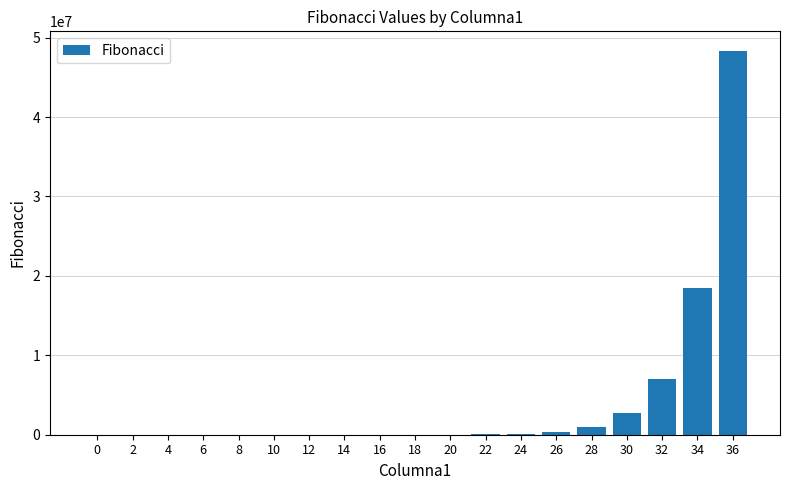

Which label corresponds to the largest value in the chart?

36